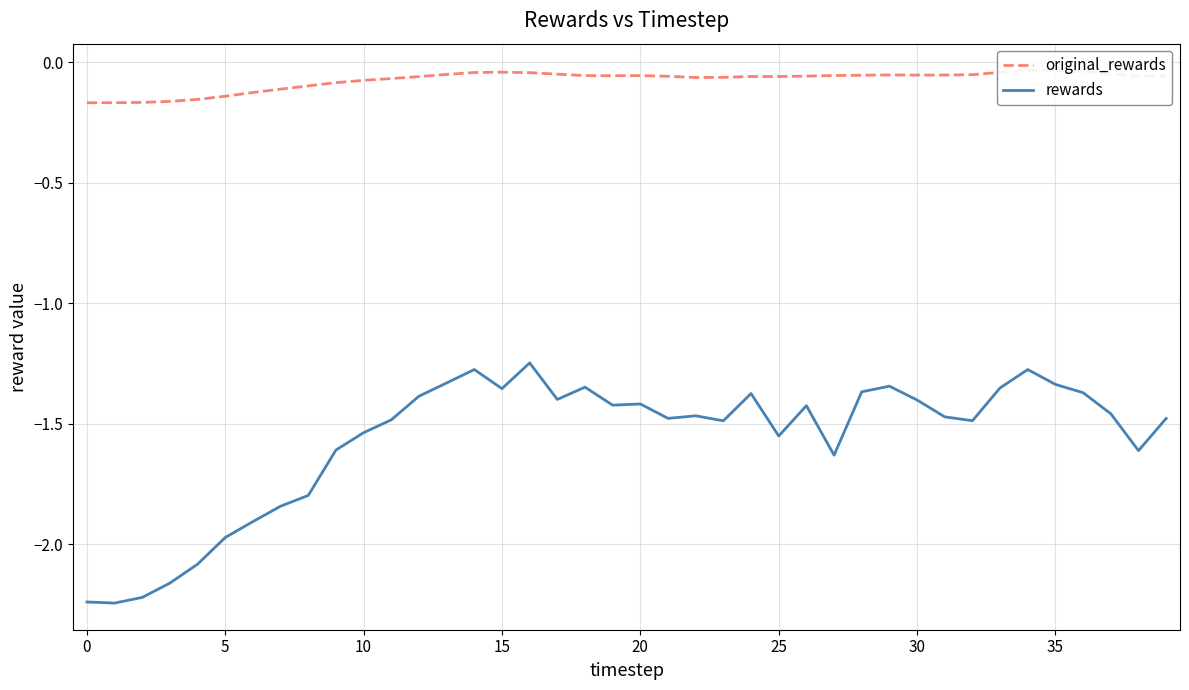

True or false: rewards has a value of -1.4 at 36.

True